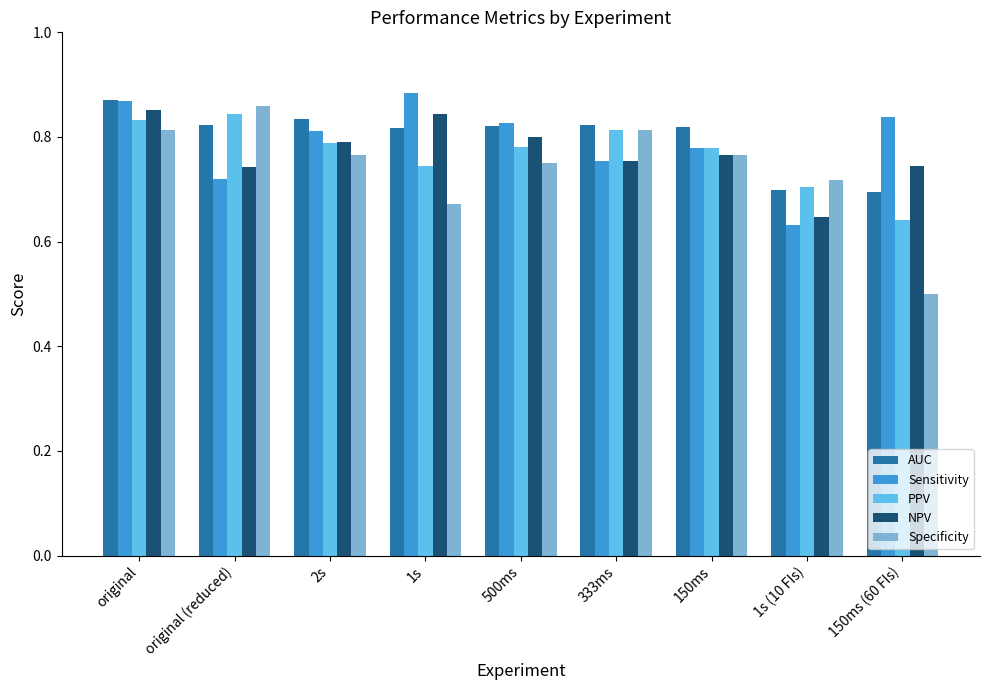

How many categories are shown in the chart?

9